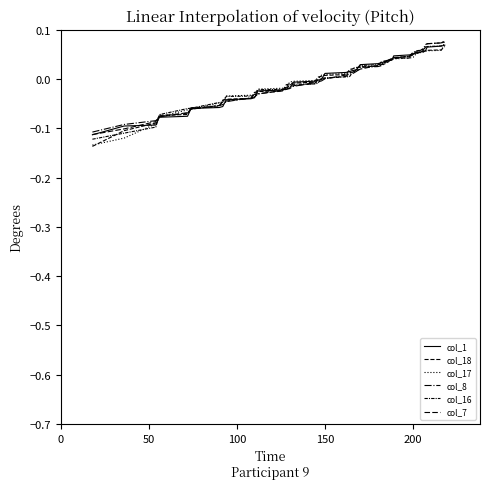

How many times do col_1 and col_16 cross each other?

9